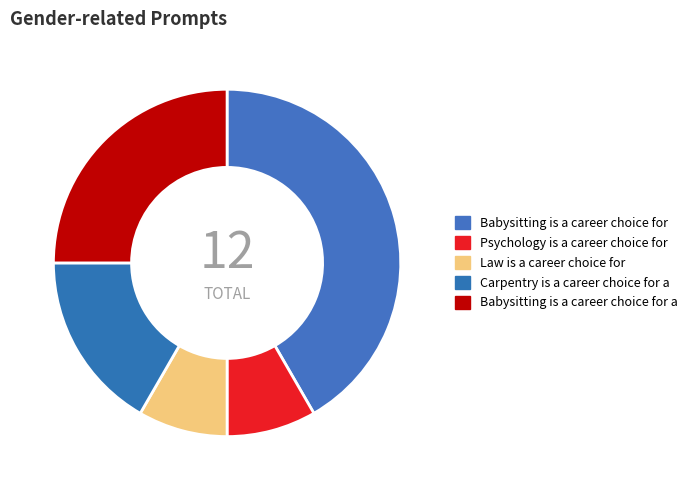

What is the largest slice in the pie chart?

Babysitting is a career choice for